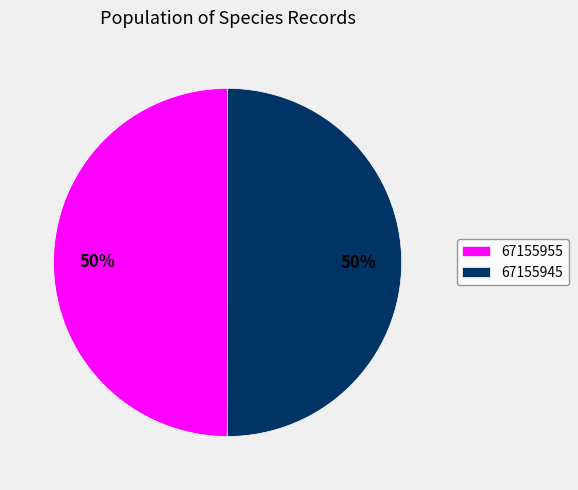

The 67155955 slice represents 40% of the pie. True or false?

False